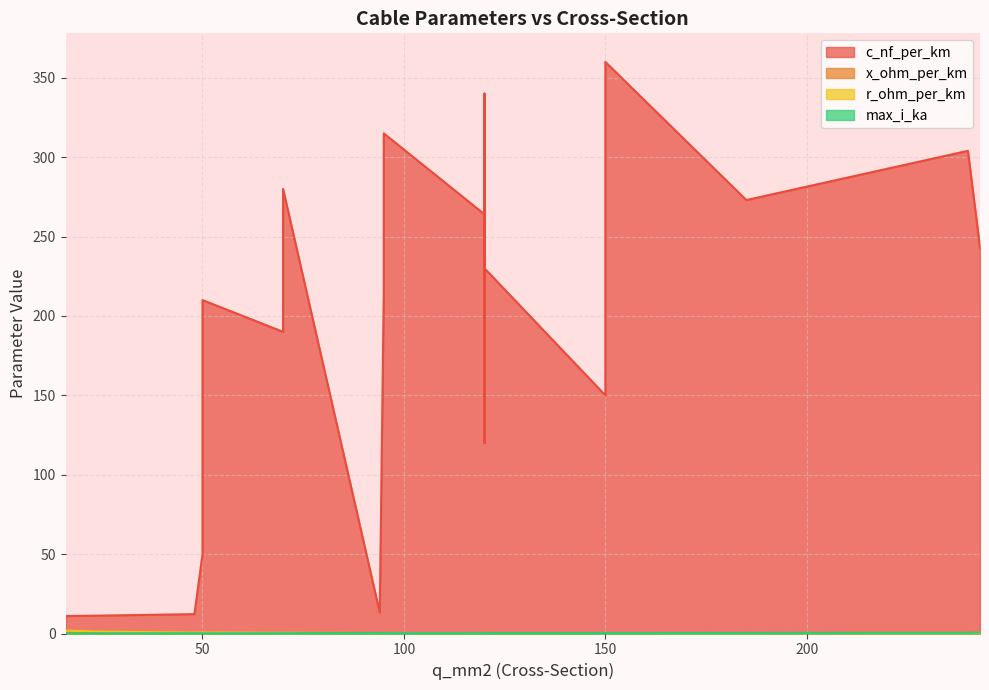

How many series are shown in this chart?

4